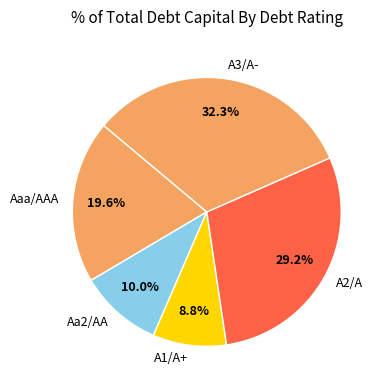

How much of the chart is everything except Aa2/AA?

90.0%